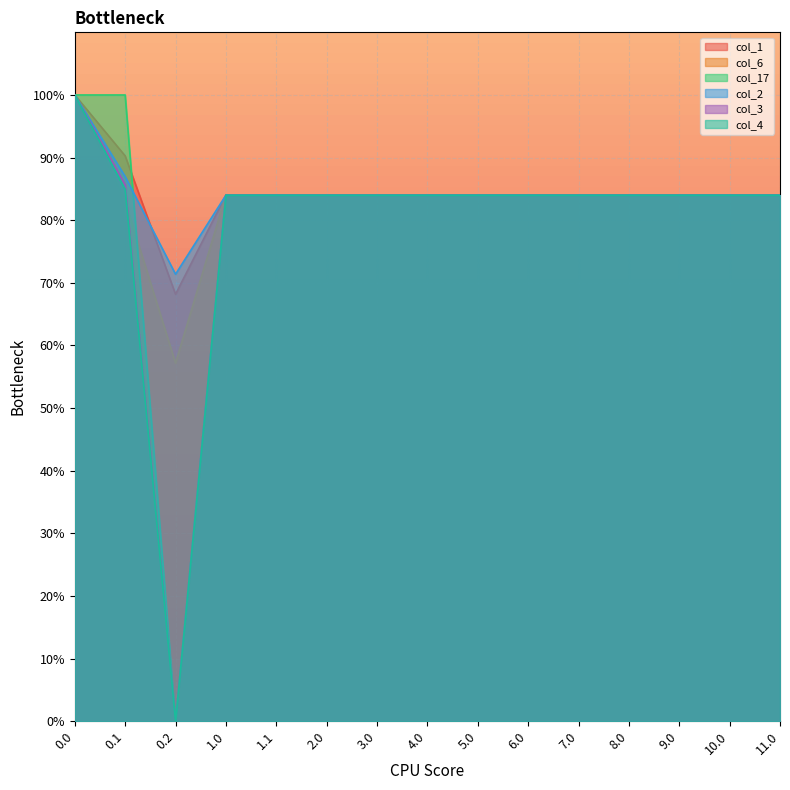

Reading left to right, transcribe all the data shown in this chart.

col_1: 0.0=100.0	0.1=90.3	0.2=68.2	1.0=84.0	1.1=84.0	2.0=84.0	3.0=84.0	4.0=84.0	5.0=84.0	6.0=84.0	7.0=84.0	8.0=84.0	9.0=84.0	10.0=84.0	11.0=84.0
col_6: 0.0=100.0	0.1=83.0	0.2=57.2	1.0=84.0	1.1=84.0	2.0=84.0	3.0=84.0	4.0=84.0	5.0=84.0	6.0=84.0	7.0=84.0	8.0=84.0	9.0=84.0	10.0=84.0	11.0=84.0
col_17: 0.0=100.0	0.1=100.0	0.2=0.0	1.0=84.0	1.1=84.0	2.0=84.0	3.0=84.0	4.0=84.0	5.0=84.0	6.0=84.0	7.0=84.0	8.0=84.0	9.0=84.0	10.0=84.0	11.0=84.0
col_2: 0.0=100.0	0.1=87.0	0.2=71.4	1.0=84.0	1.1=84.0	2.0=84.0	3.0=84.0	4.0=84.0	5.0=84.0	6.0=84.0	7.0=84.0	8.0=84.0	9.0=84.0	10.0=84.0	11.0=84.0
col_3: 0.0=100.0	0.1=85.7	0.2=0.0	1.0=84.0	1.1=84.0	2.0=84.0	3.0=84.0	4.0=84.0	5.0=84.0	6.0=84.0	7.0=84.0	8.0=84.0	9.0=84.0	10.0=84.0	11.0=84.0
col_4: 0.0=100.0	0.1=84.9	0.2=0.0	1.0=84.0	1.1=84.0	2.0=84.0	3.0=84.0	4.0=84.0	5.0=84.0	6.0=84.0	7.0=84.0	8.0=84.0	9.0=84.0	10.0=84.0	11.0=84.0